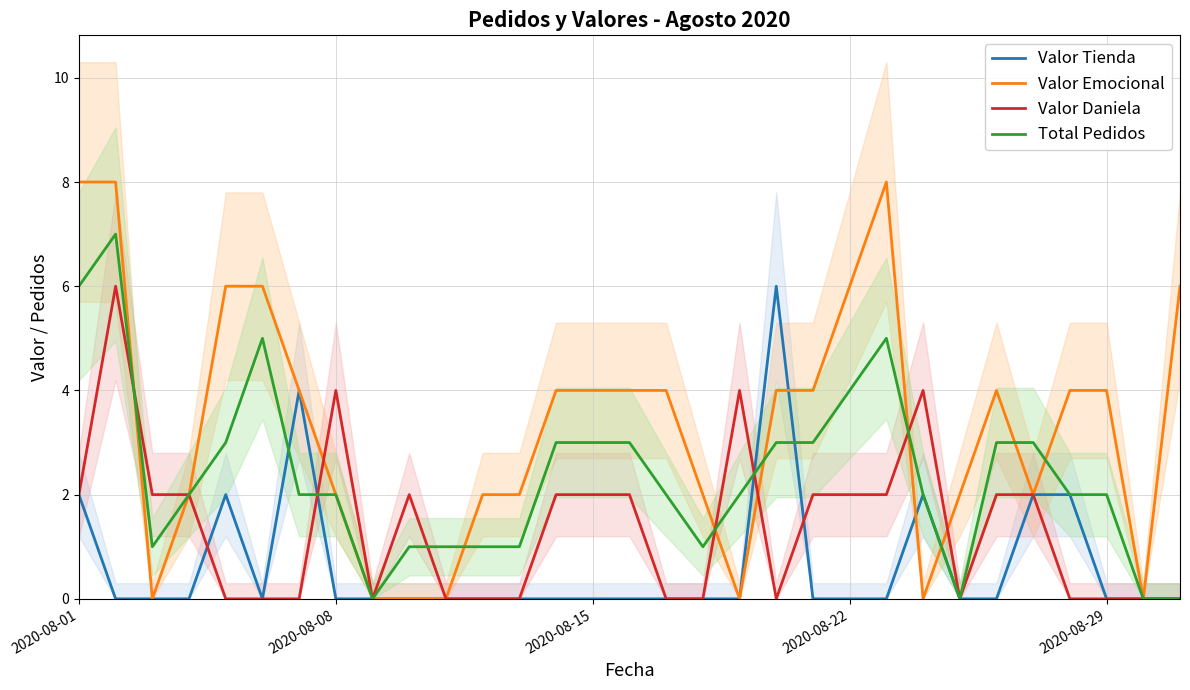

True or false: Total Pedidos has a value of 1 at 2020-08-22.

False